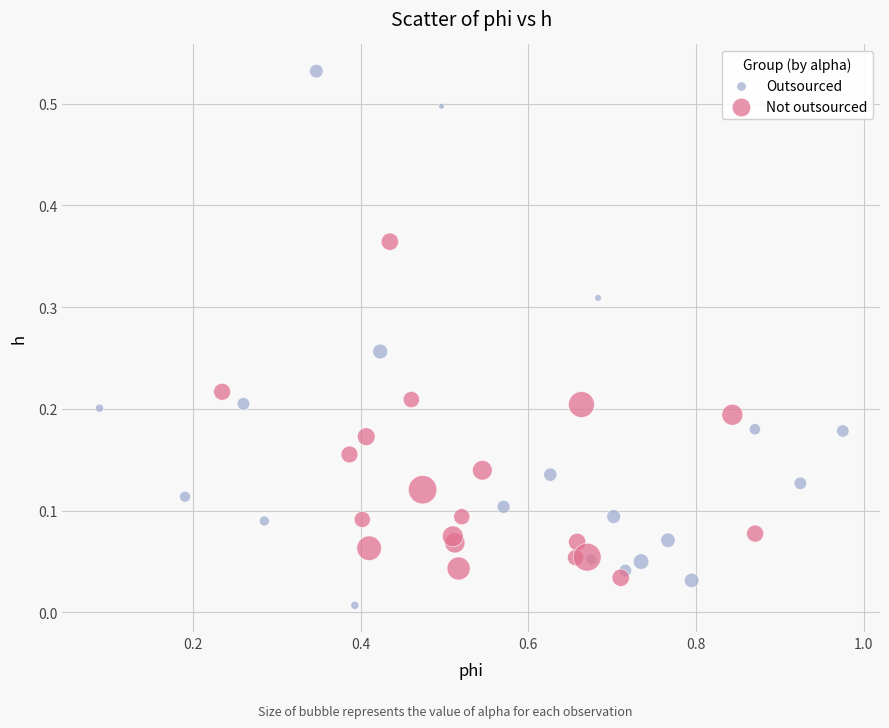

Which series reaches the maximum Y coordinate?

Outsourced